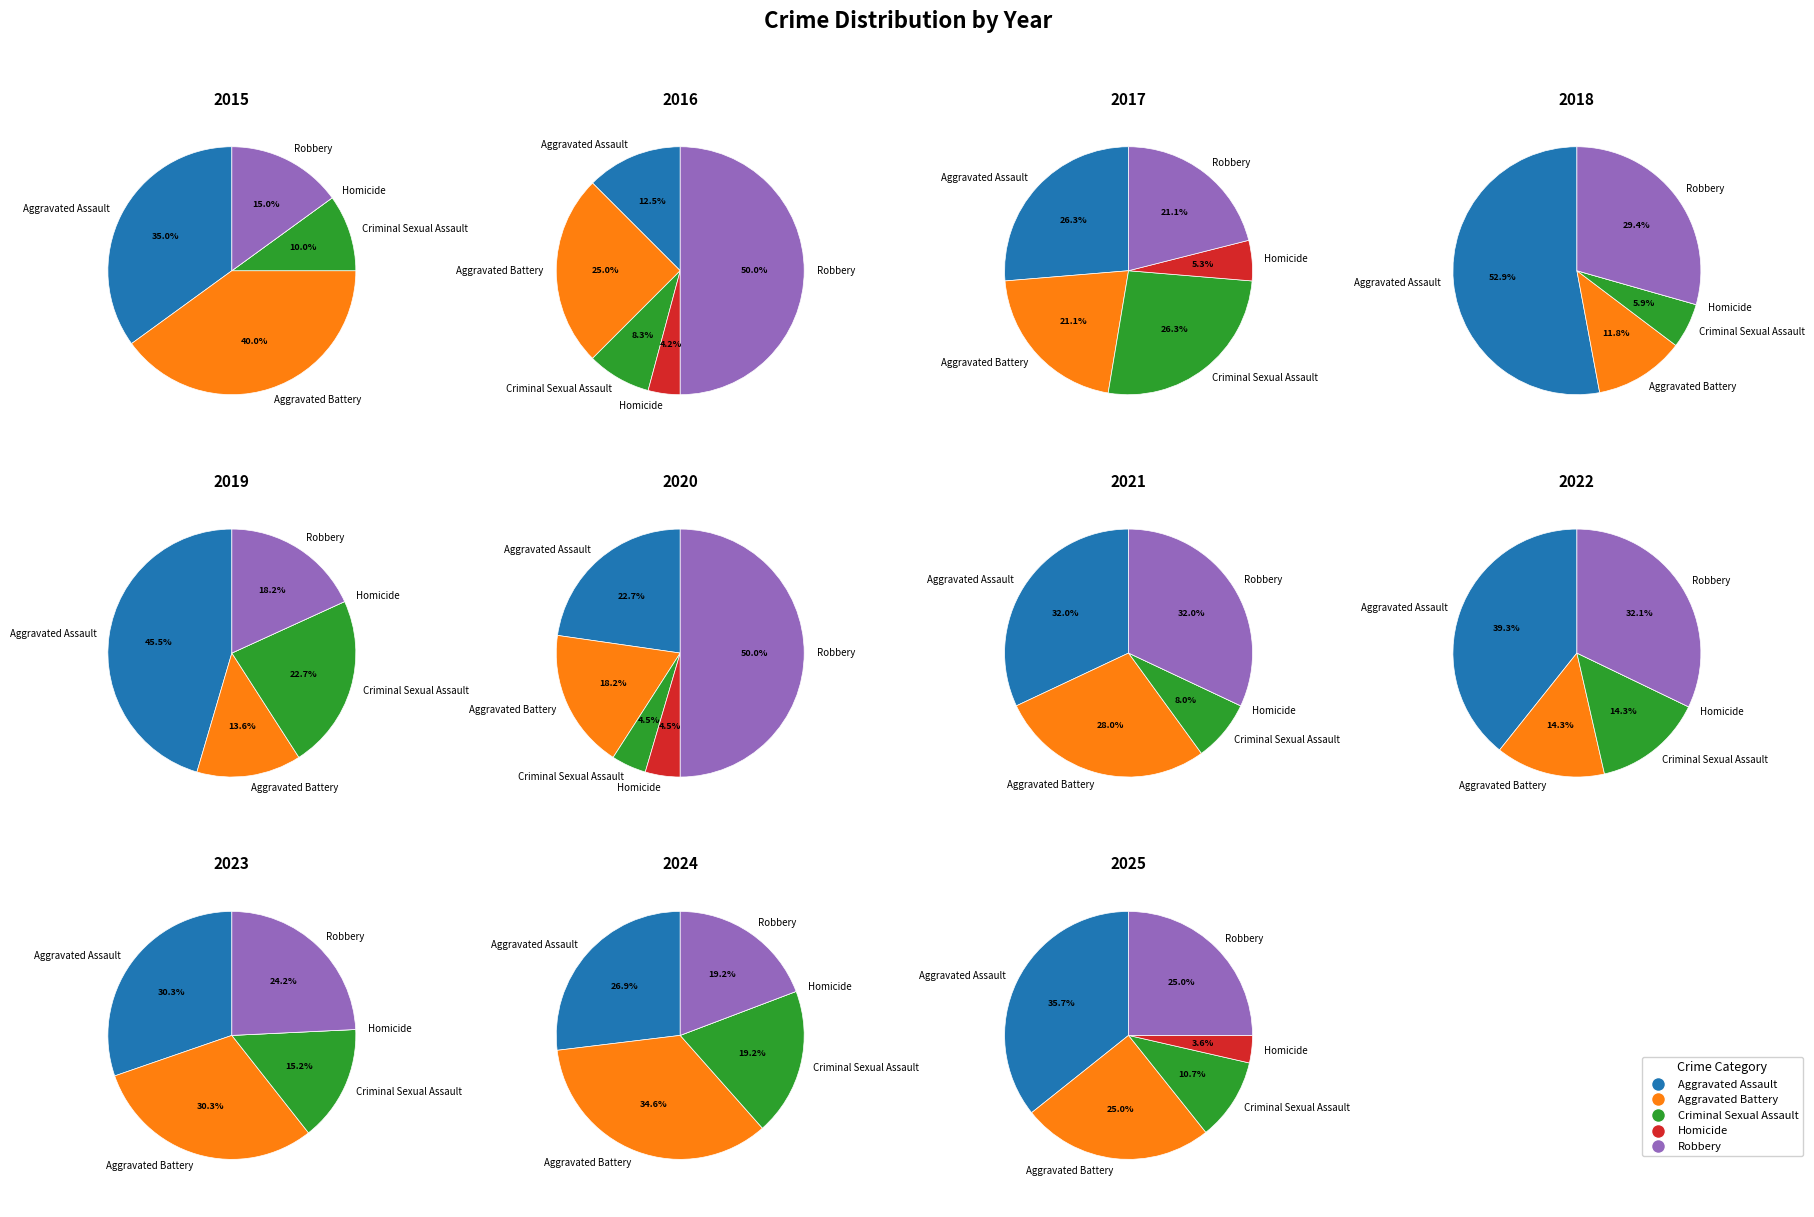

Does any single category account for the majority?

No